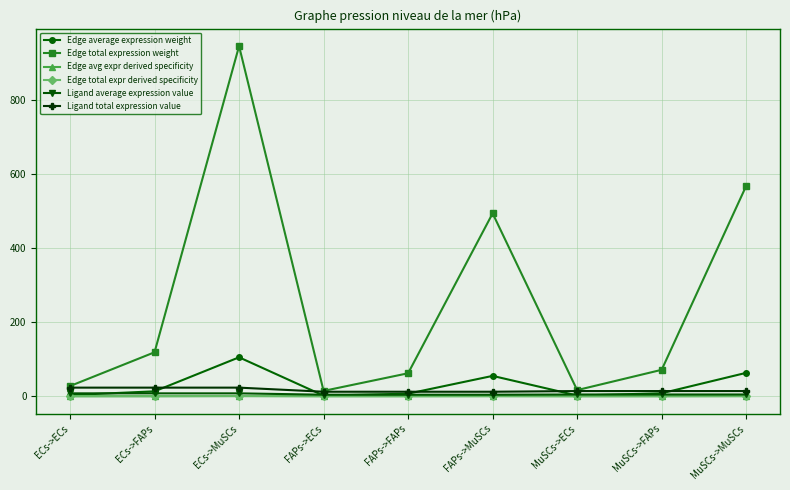

Does the chart have visible grid lines?

Yes